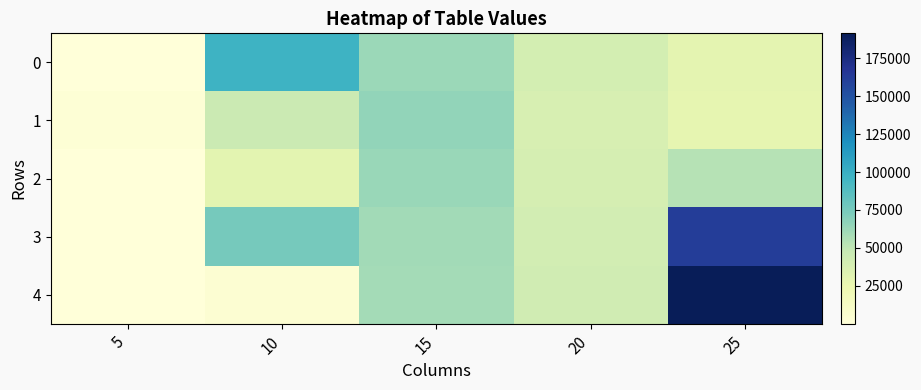

Which series has the widest spread of values?

4